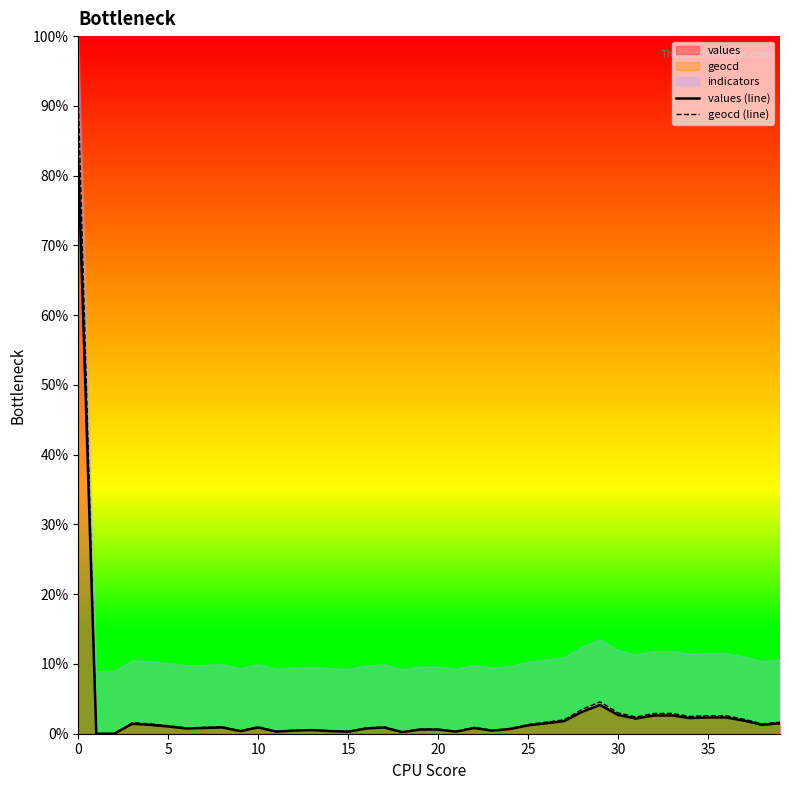

What is the value of the values (line) point at the 35th from the left?

2.2